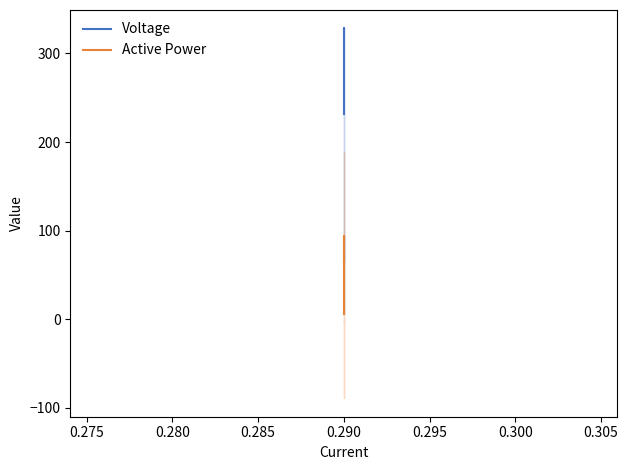

Reading left to right, what are all the values shown in this chart?

Voltage: 231.5	328.1	328.0
Active Power: 65.0	94.2	5.8